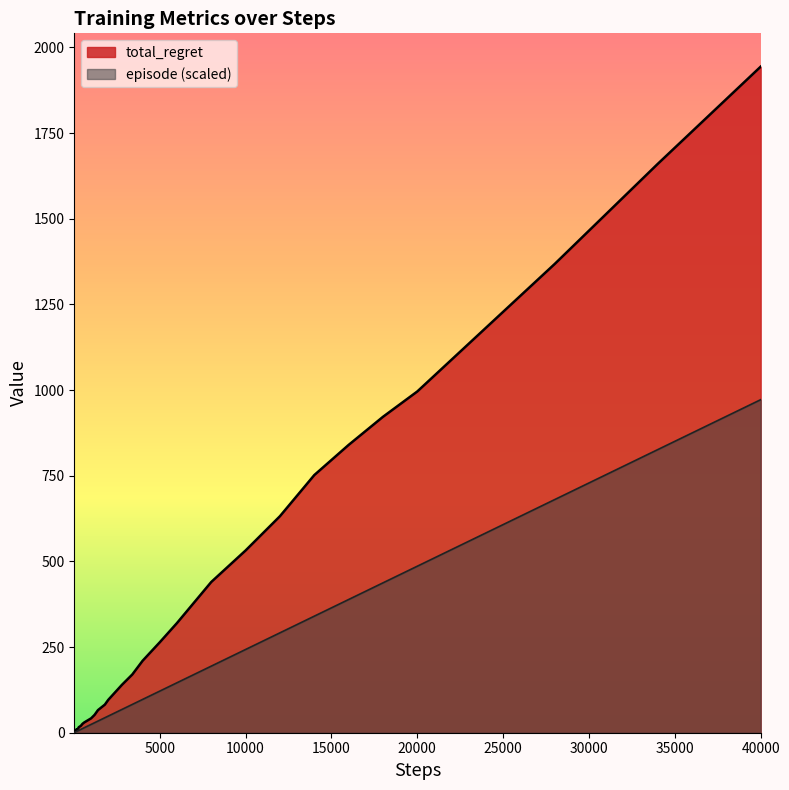

Which series has the widest spread of values?

total_regret